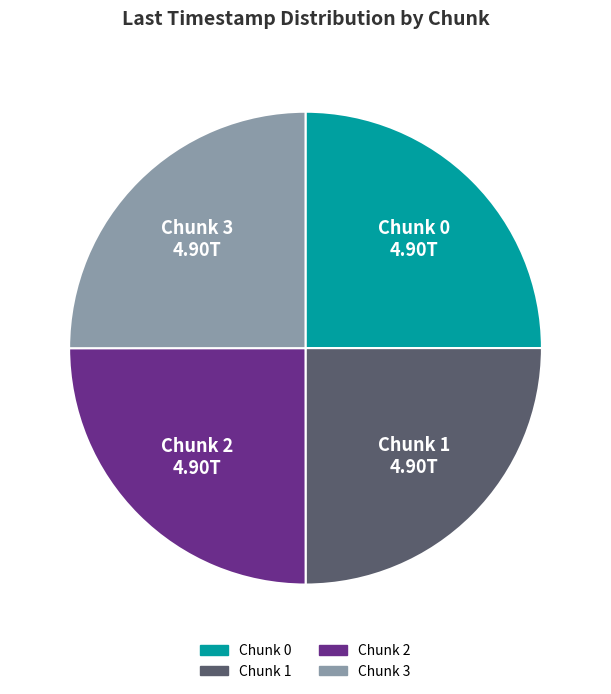

Does any single category account for the majority?

No